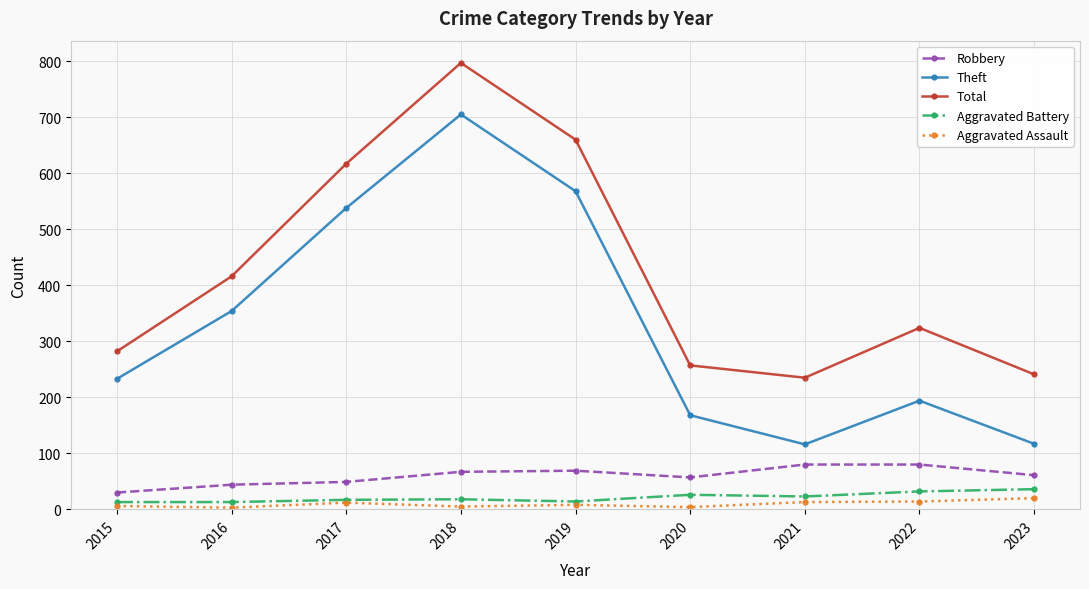

True or false: Aggravated Battery and Theft intersect in this chart.

False